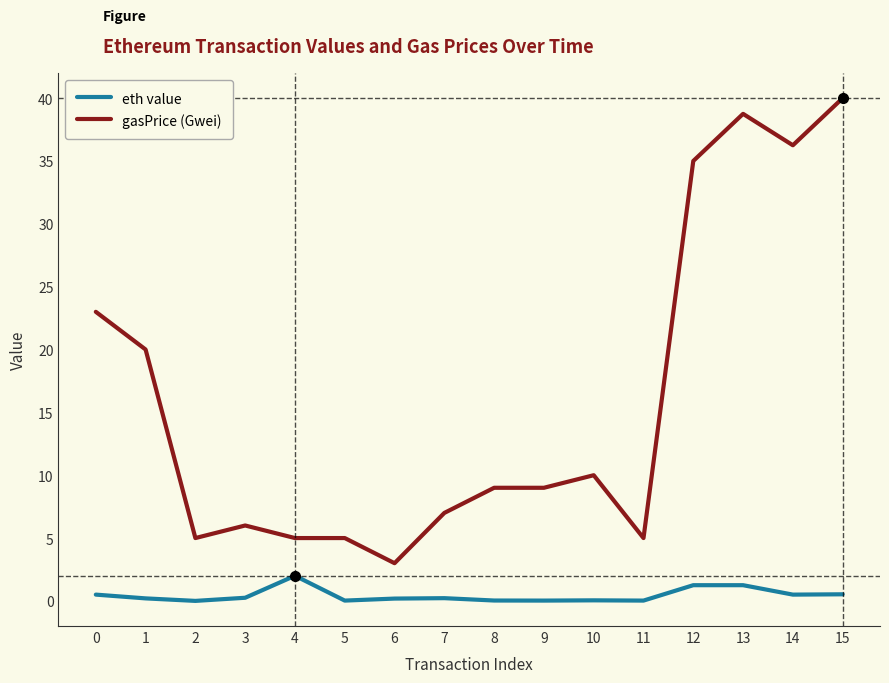

What is the difference between the maximum and minimum values in the gasPrice (Gwei) series?

37.0